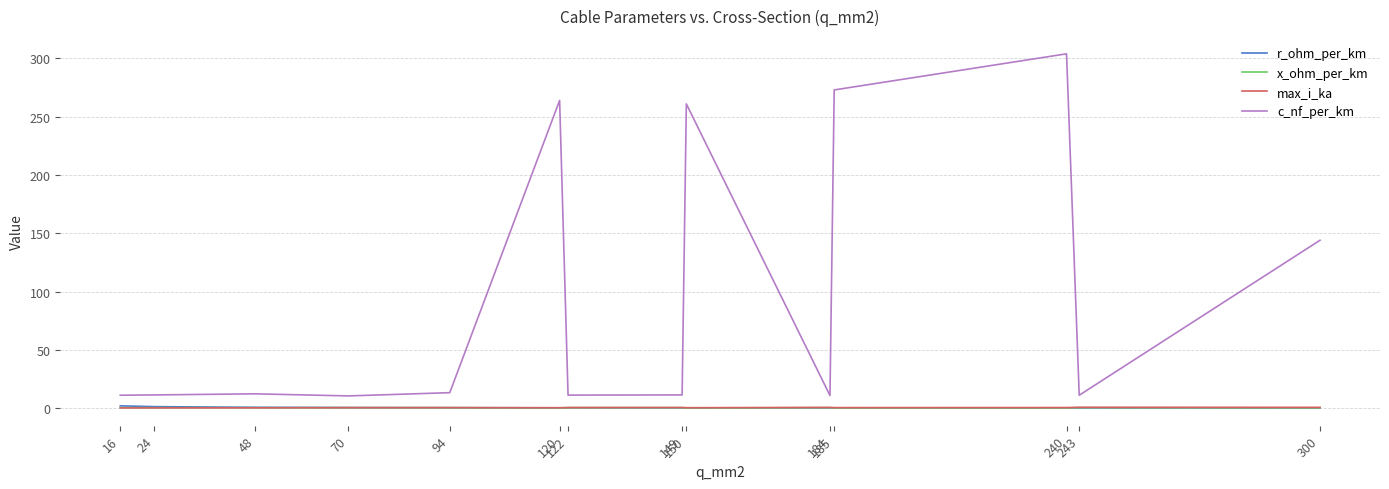

Which series ends up on top after the final intersection of max_i_ka and r_ohm_per_km?

max_i_ka